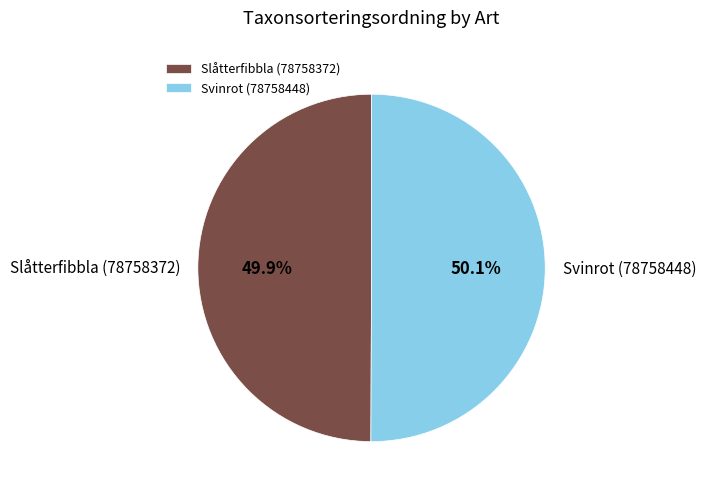

Approximately how many times larger is the value at Slåtterfibbla (78758372) compared to Svinrot (78758448)?

1.0